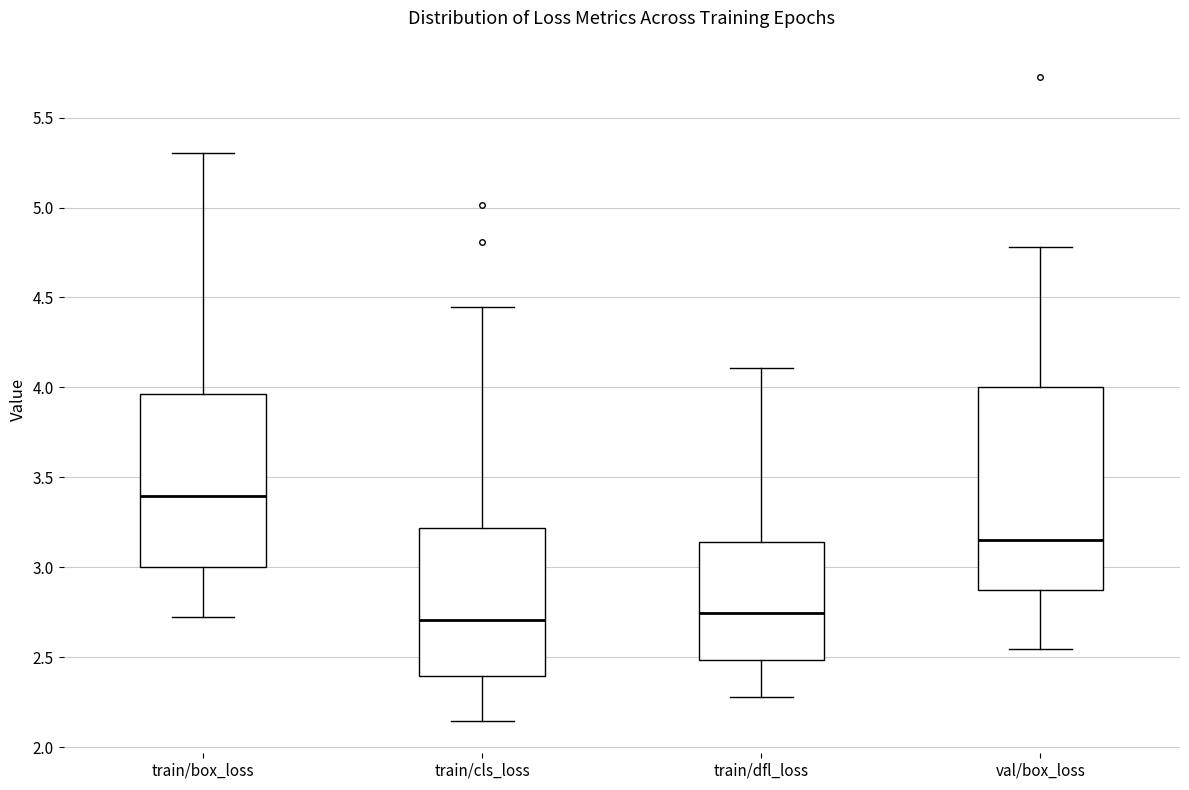

Comparing the boxes themselves (not the whiskers), which one is the tallest?

val/box_loss